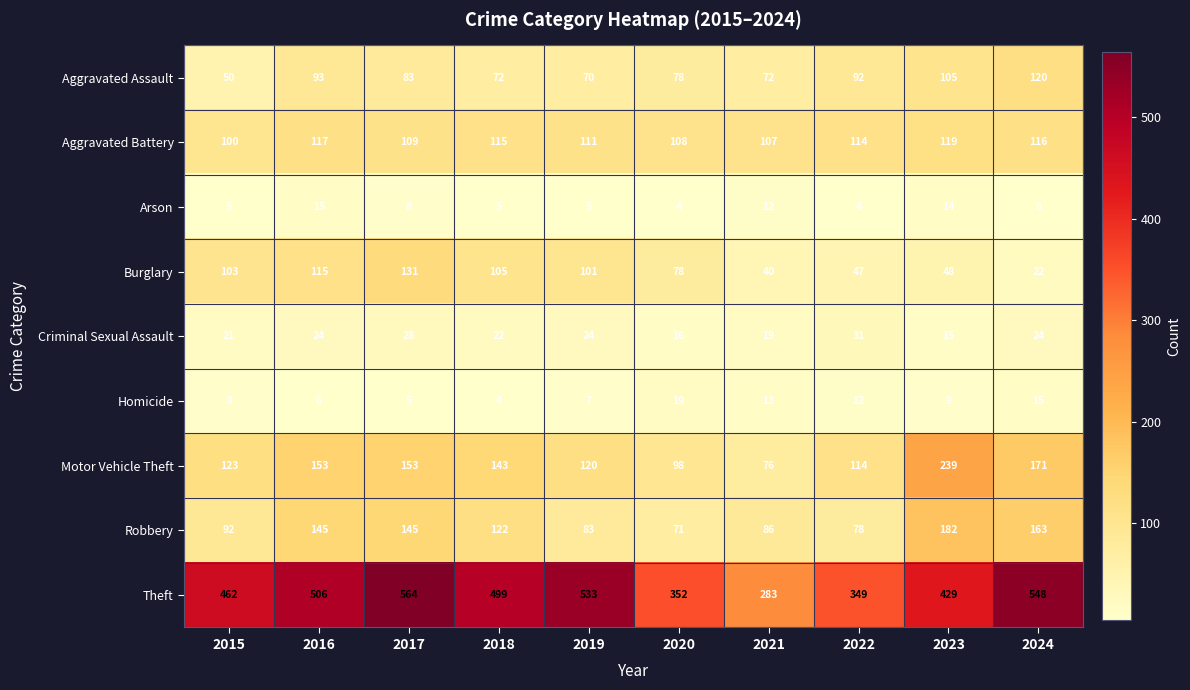

Where does the Robbery series first go above 122?

2016